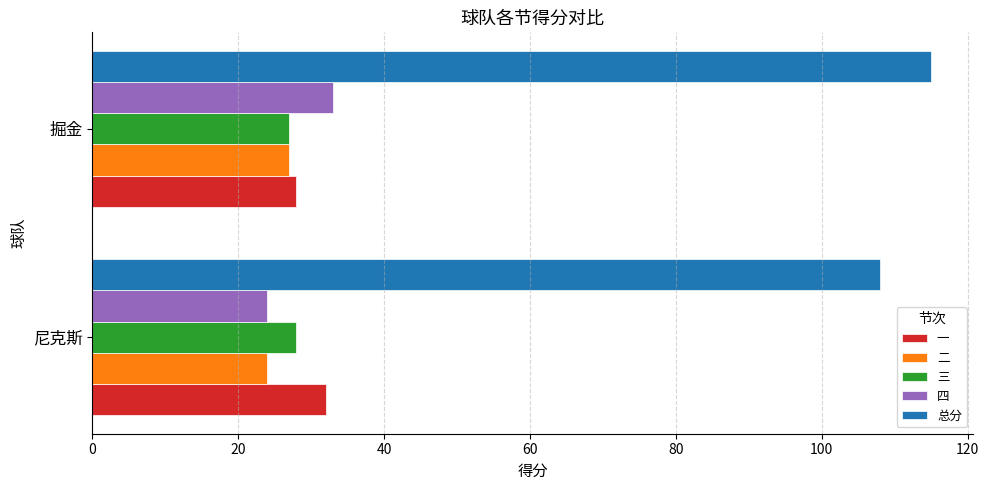

What is the sum of the 二 values at 掘金 and 尼克斯?

51